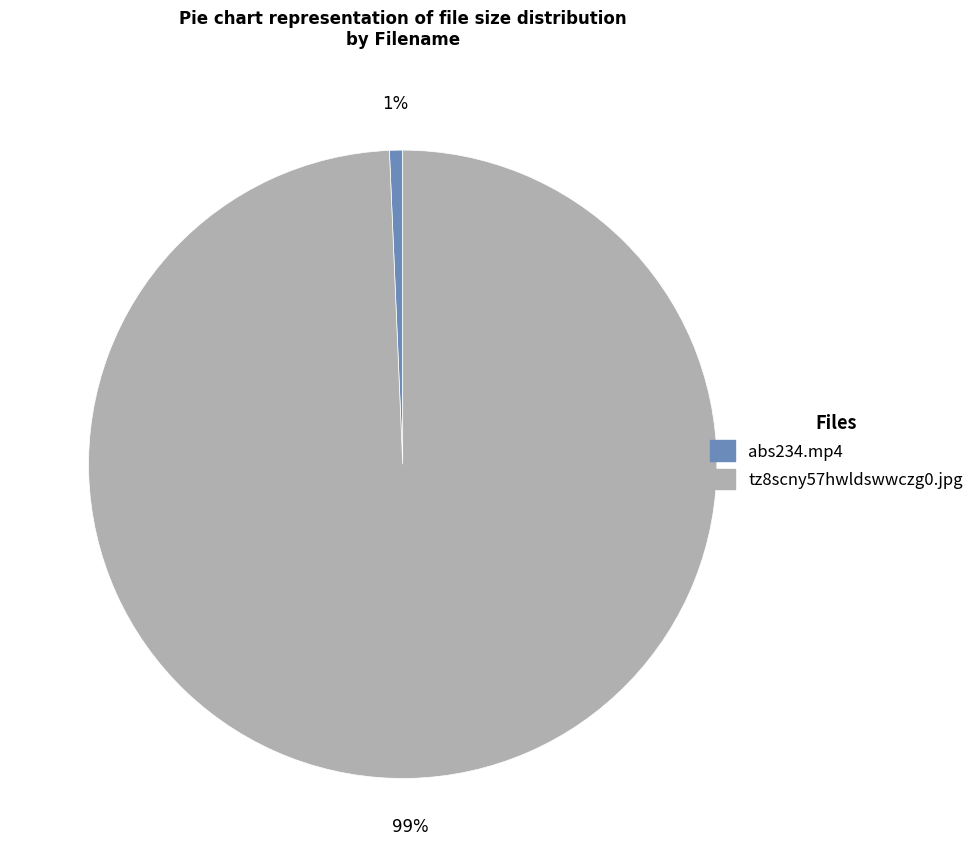

To the nearest percent, what percentage of the pie is abs234.mp4?

1%